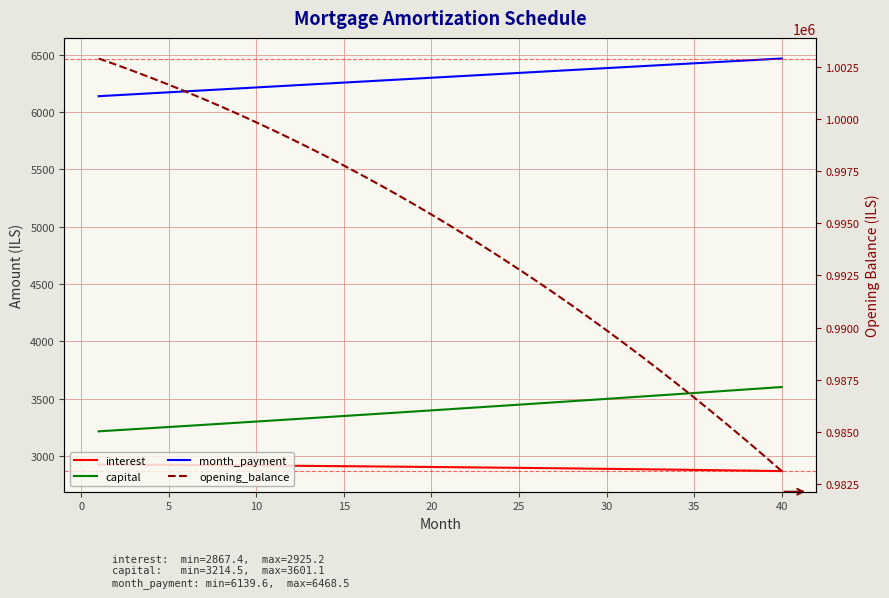

What is the total value across all series at 40?

996046.8